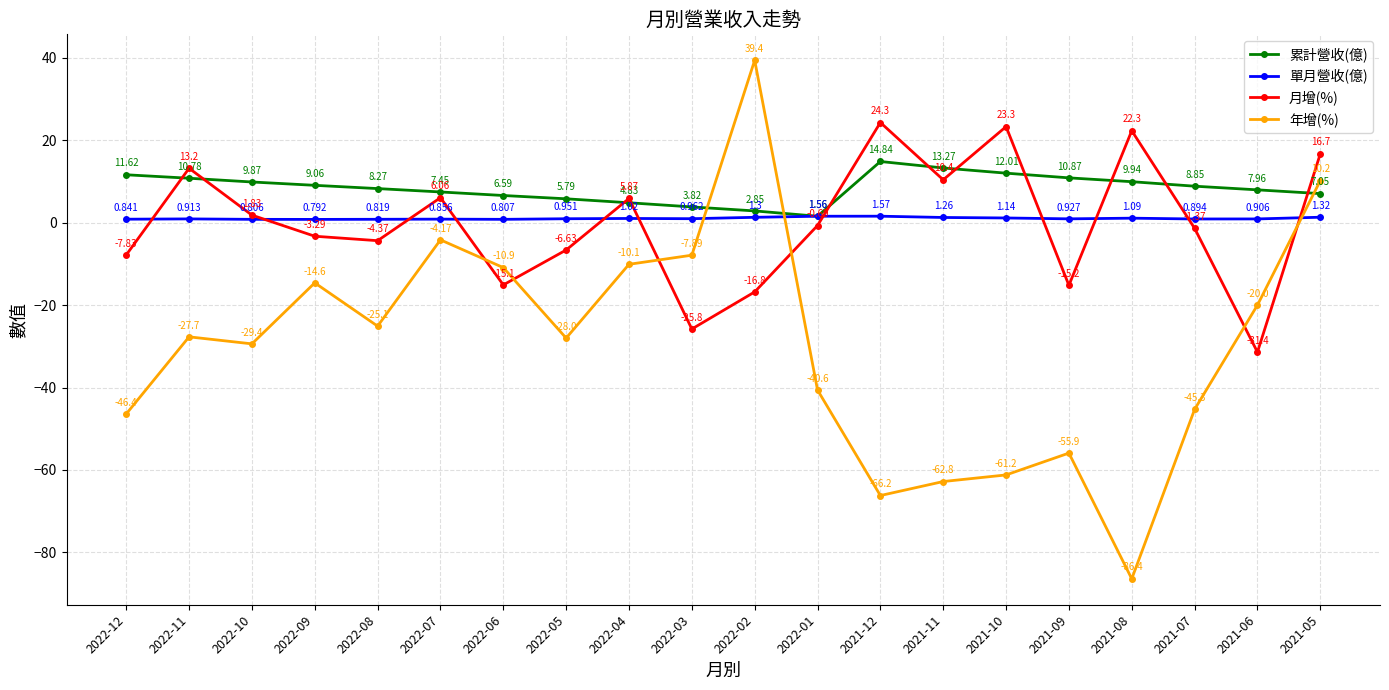

What is the difference between the maximum and minimum values in the 年增(%) series?

125.8